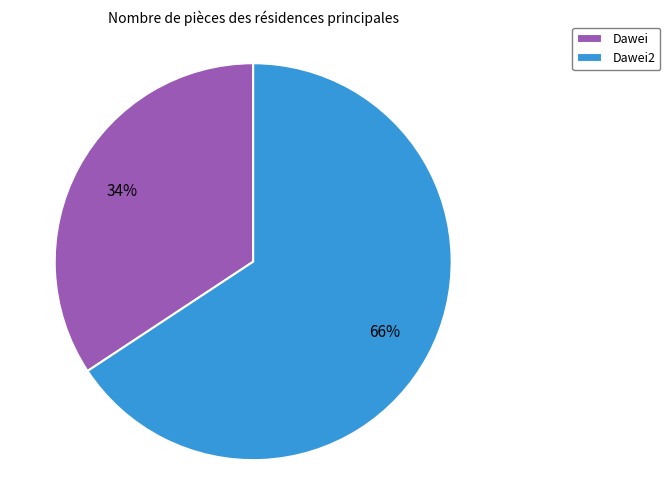

Is Dawei2 the majority of the pie?

Yes